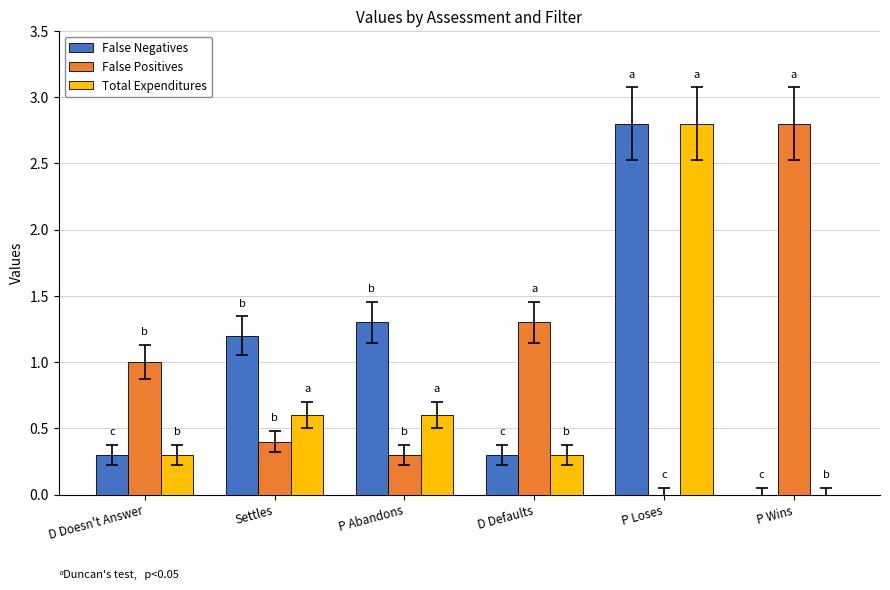

What is the spread (max minus min) of values at D Doesn't Answer?

0.7